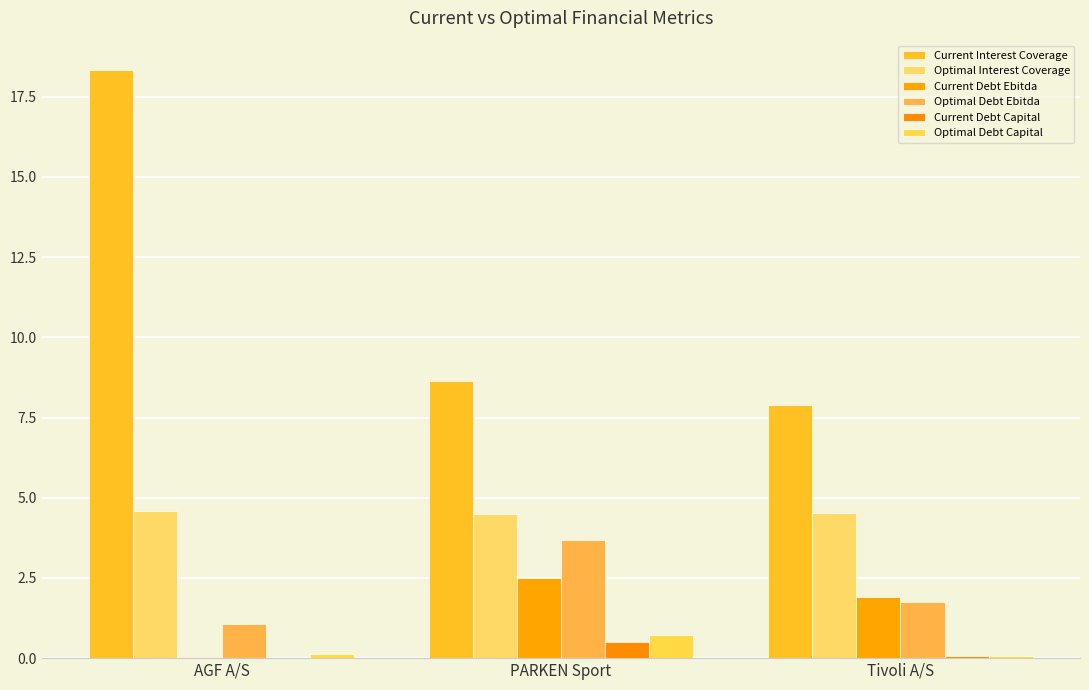

The Optimal Debt Ebitda series shows 1.1 at AGF A/S. True or false?

True